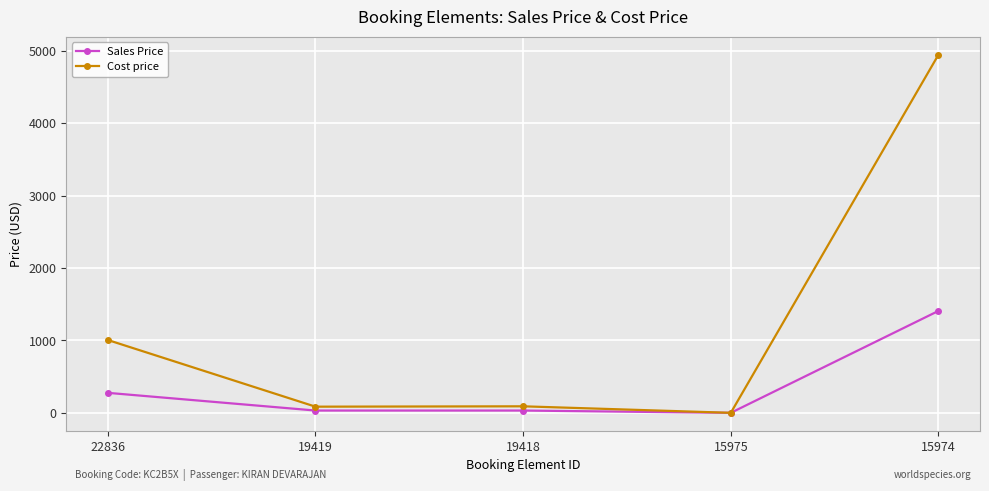

At which label does Cost price reach its peak?

15974